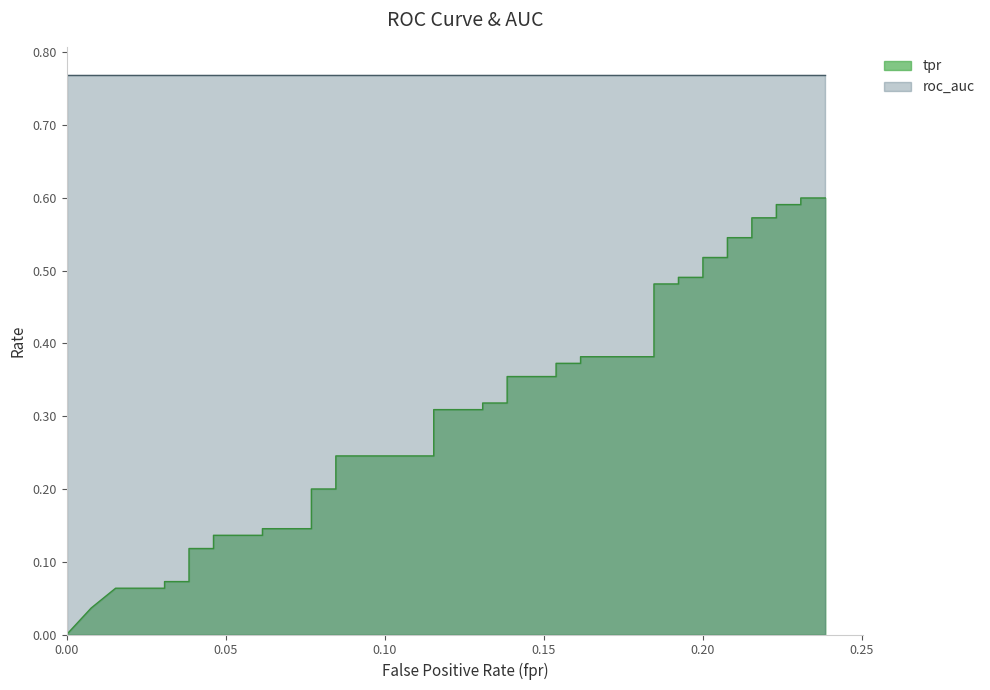

What is the value of the fpr point at the 39th from the left?

0.2